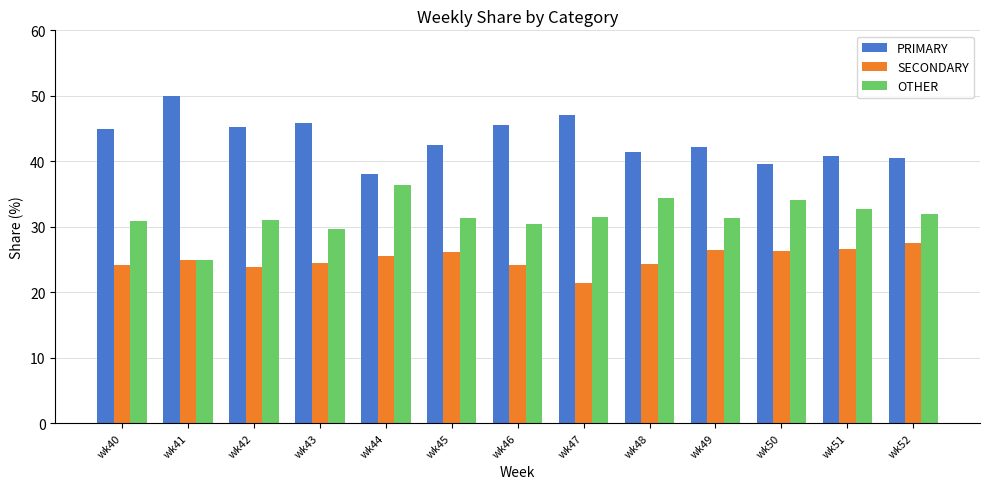

Which series has the largest total across all categories?

PRIMARY